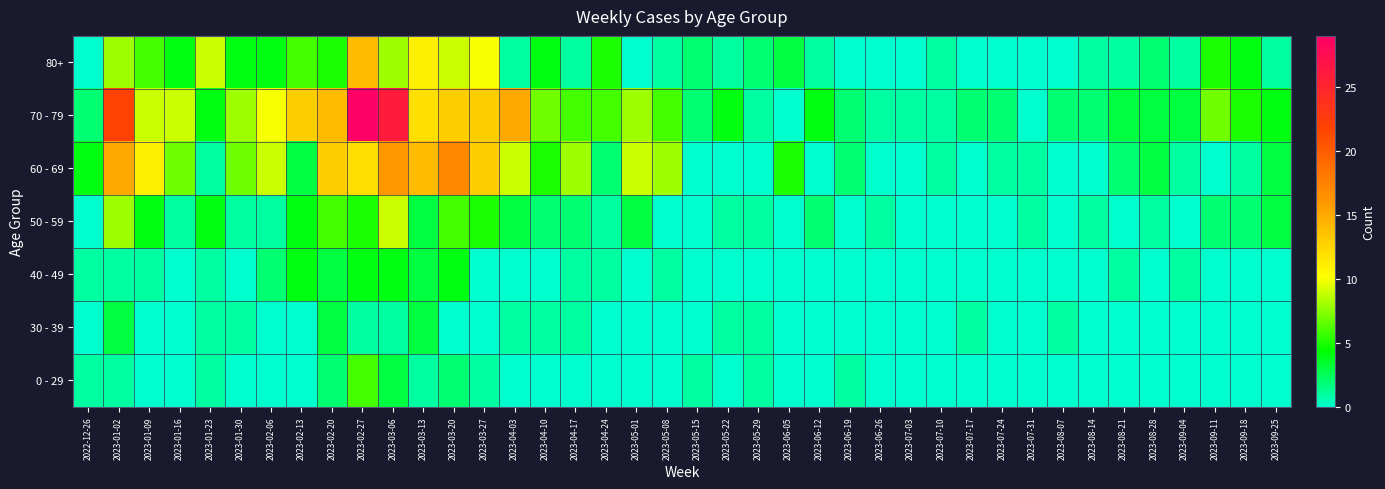

Which has a higher value, 2023-07-10 or 2023-09-04?

2023-07-10